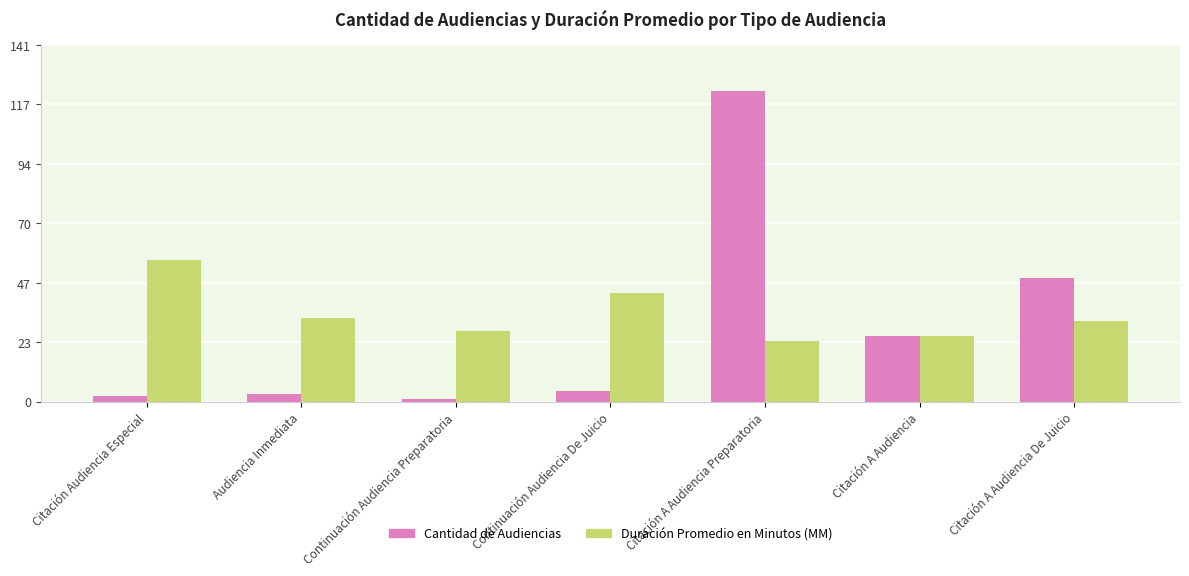

Is the value of Duración Promedio en Minutos (MM) at Audiencia Inmediata greater than the value of Cantidad de Audiencias at Citación A Audiencia Preparatoria?

No